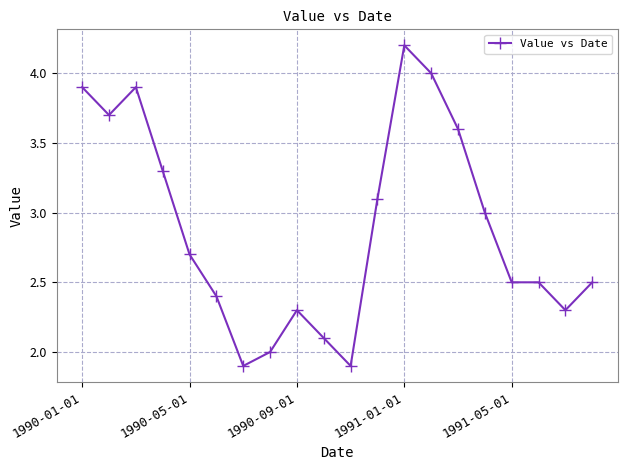

What is the greatest value displayed?

4.2